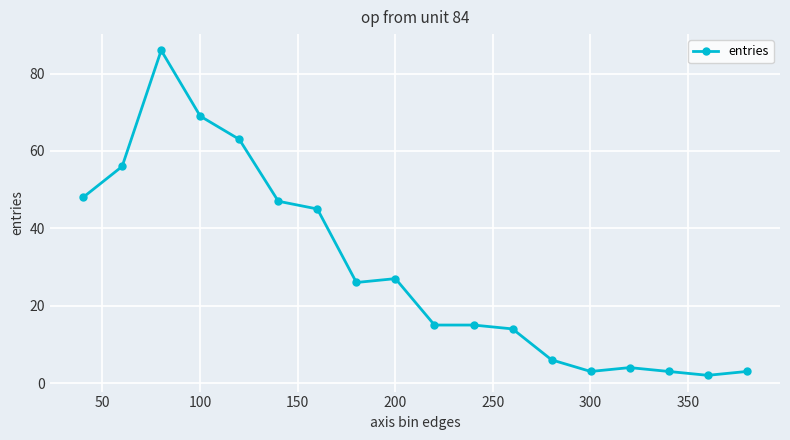

What is the value of the 16th point from the left?

3